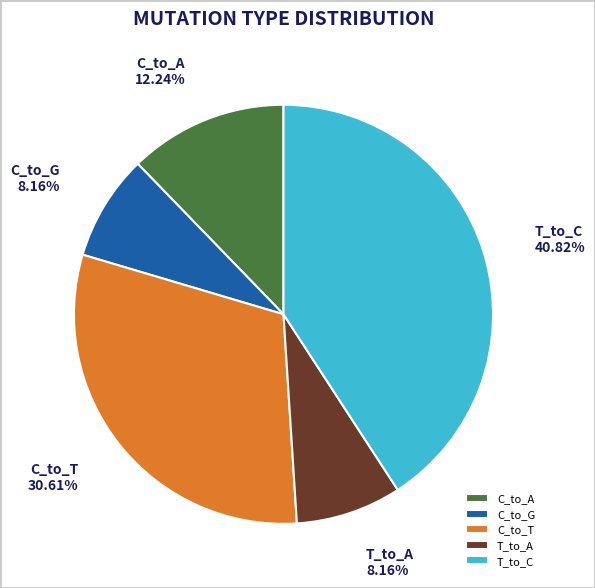

What is the ratio of the value at C_to_A to the value at T_to_A?

1.5